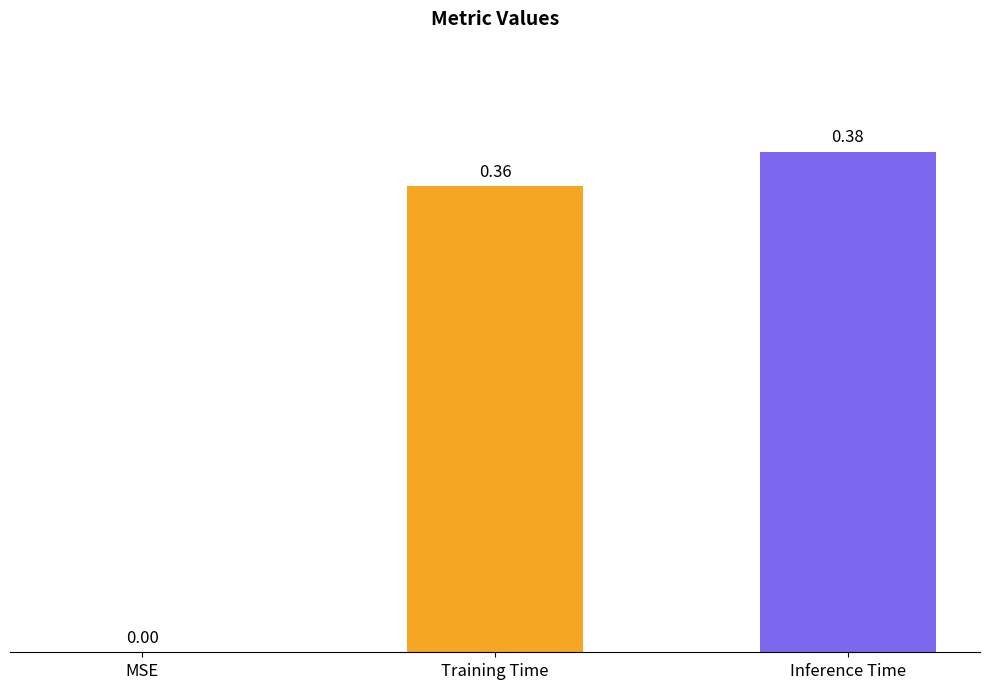

What is the change in value from MSE to Training Time?

+0.4